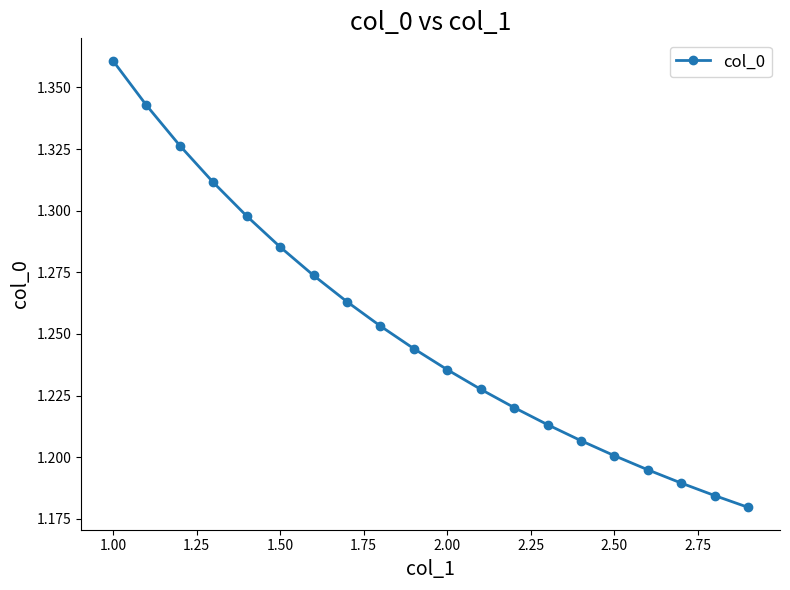

How many values are between 1 and 2?

20